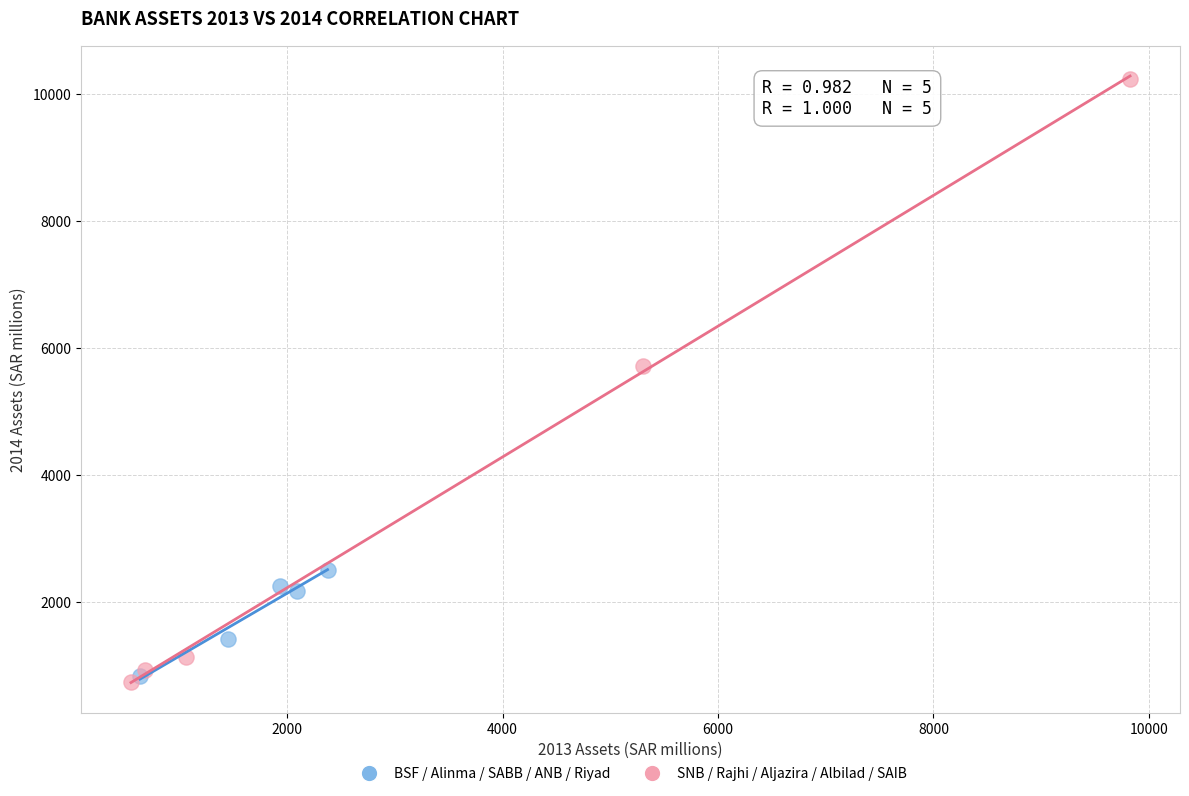

Which series has the widest spread of Y values?

SNB / Rajhi / Aljazira / Albilad / SAIB